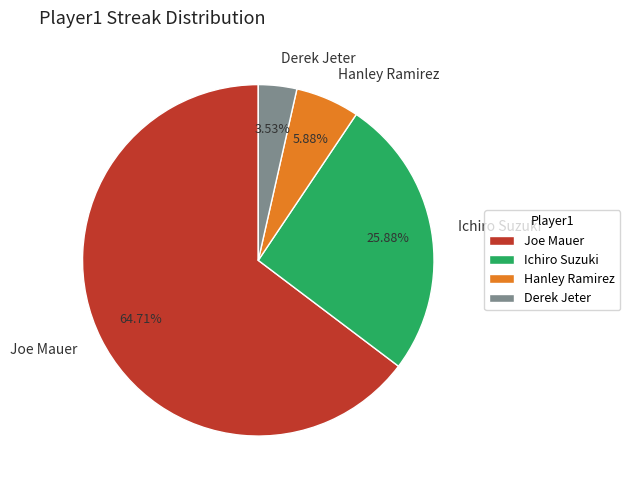

Is Joe Mauer the majority of the pie?

Yes